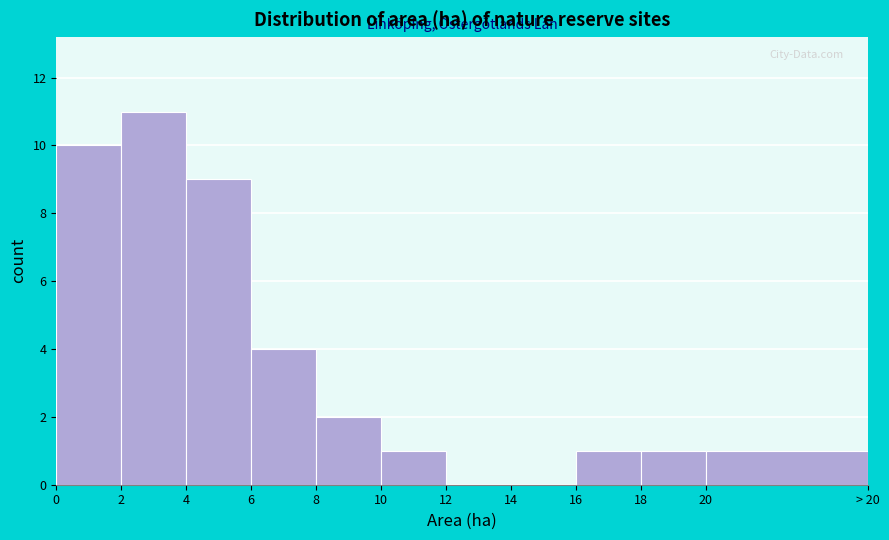

Reading left to right, transcribe all the data shown in this chart.

0=10	2=11	4=9	6=4	8=2	10=1	12=0	14=0	16=1	18=1	20=1